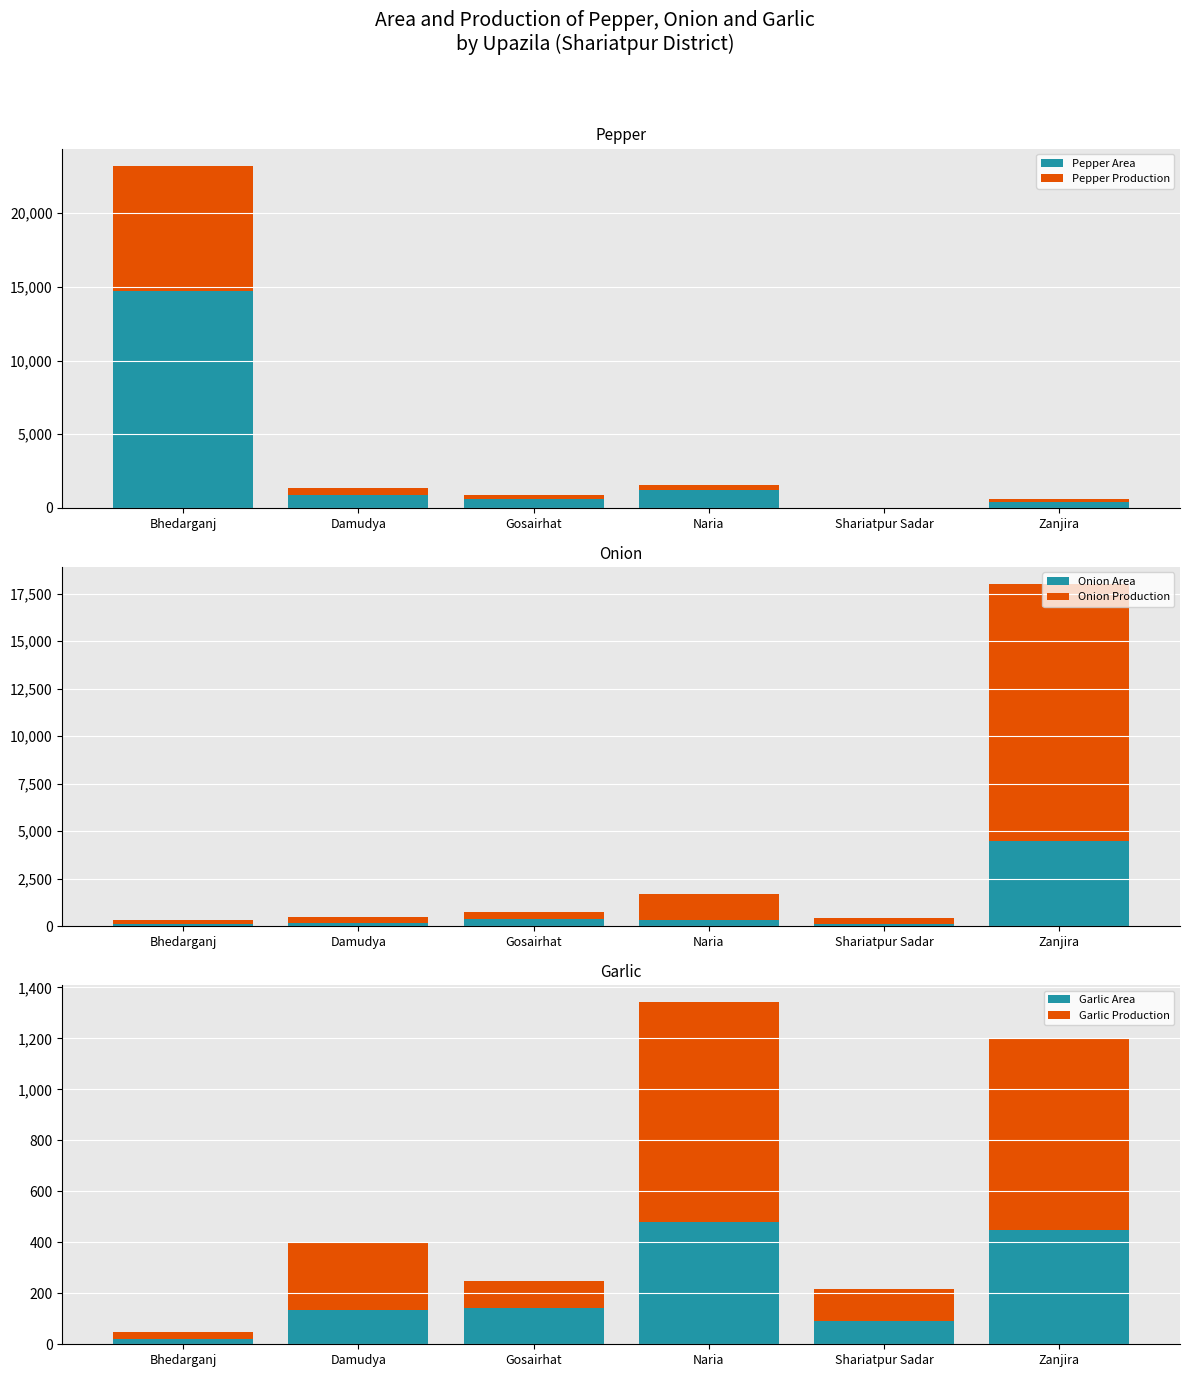

True or false: Pepper Production has a value of 383 at Zanjira.

False